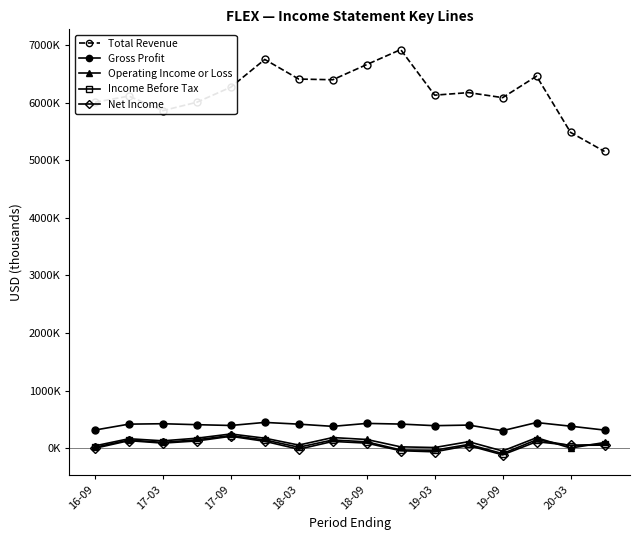

Does the chart have visible grid lines?

No